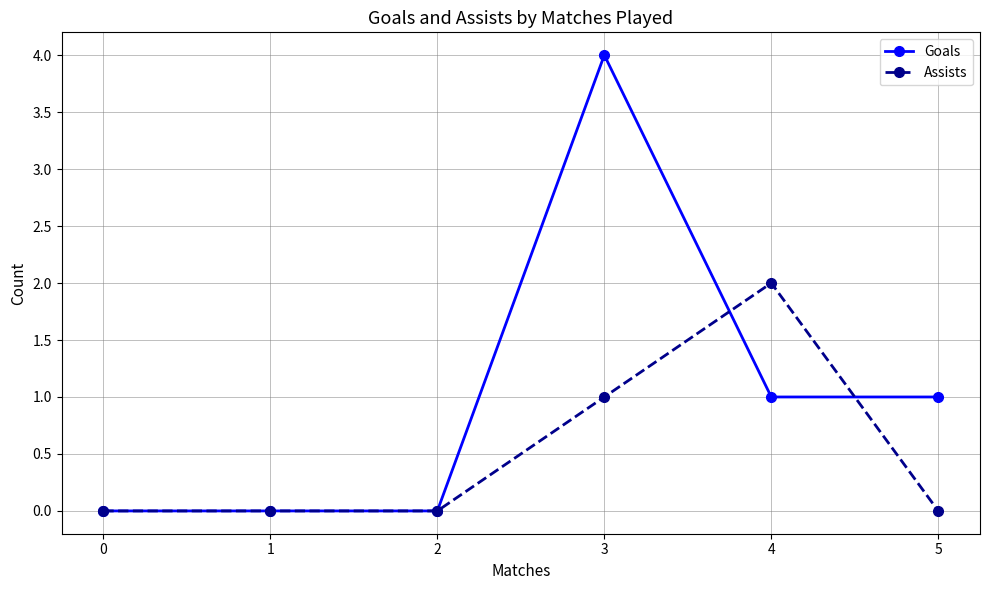

How many categories are shown in the chart?

6